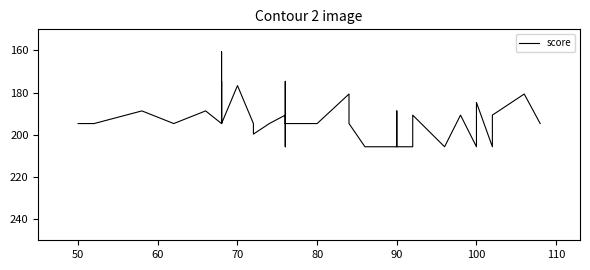

True or false: the data shows 273.3 at 9.

False